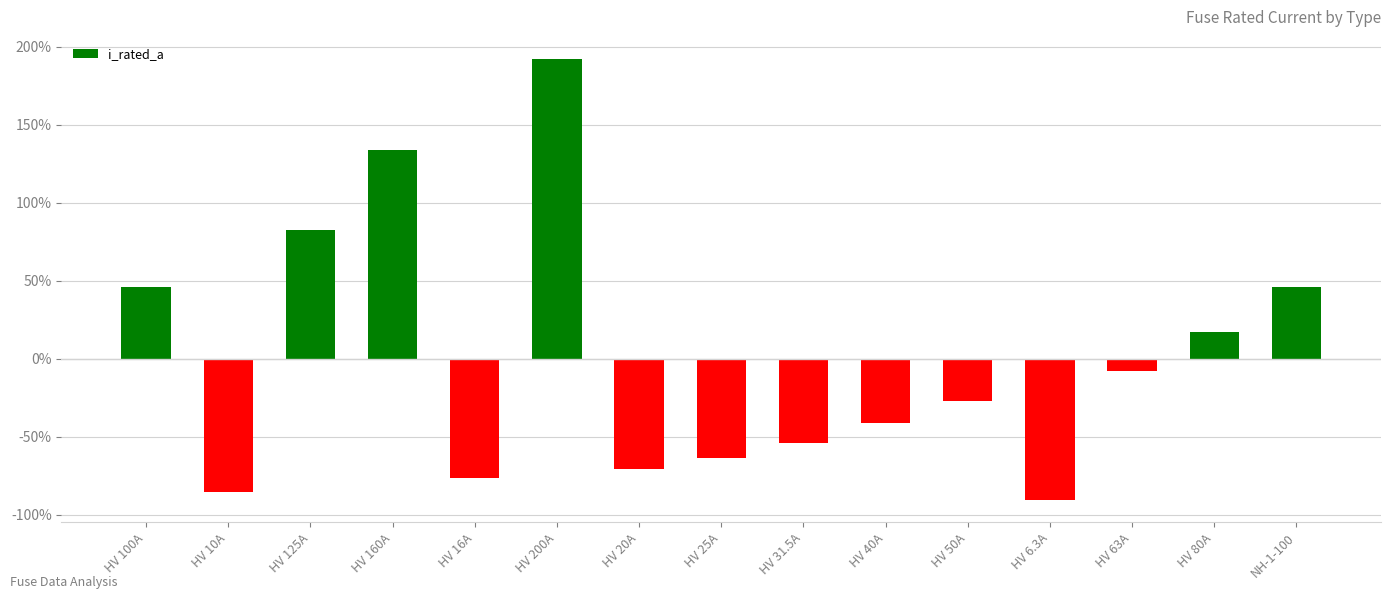

Which label corresponds to the largest value in the chart?

HV 200A